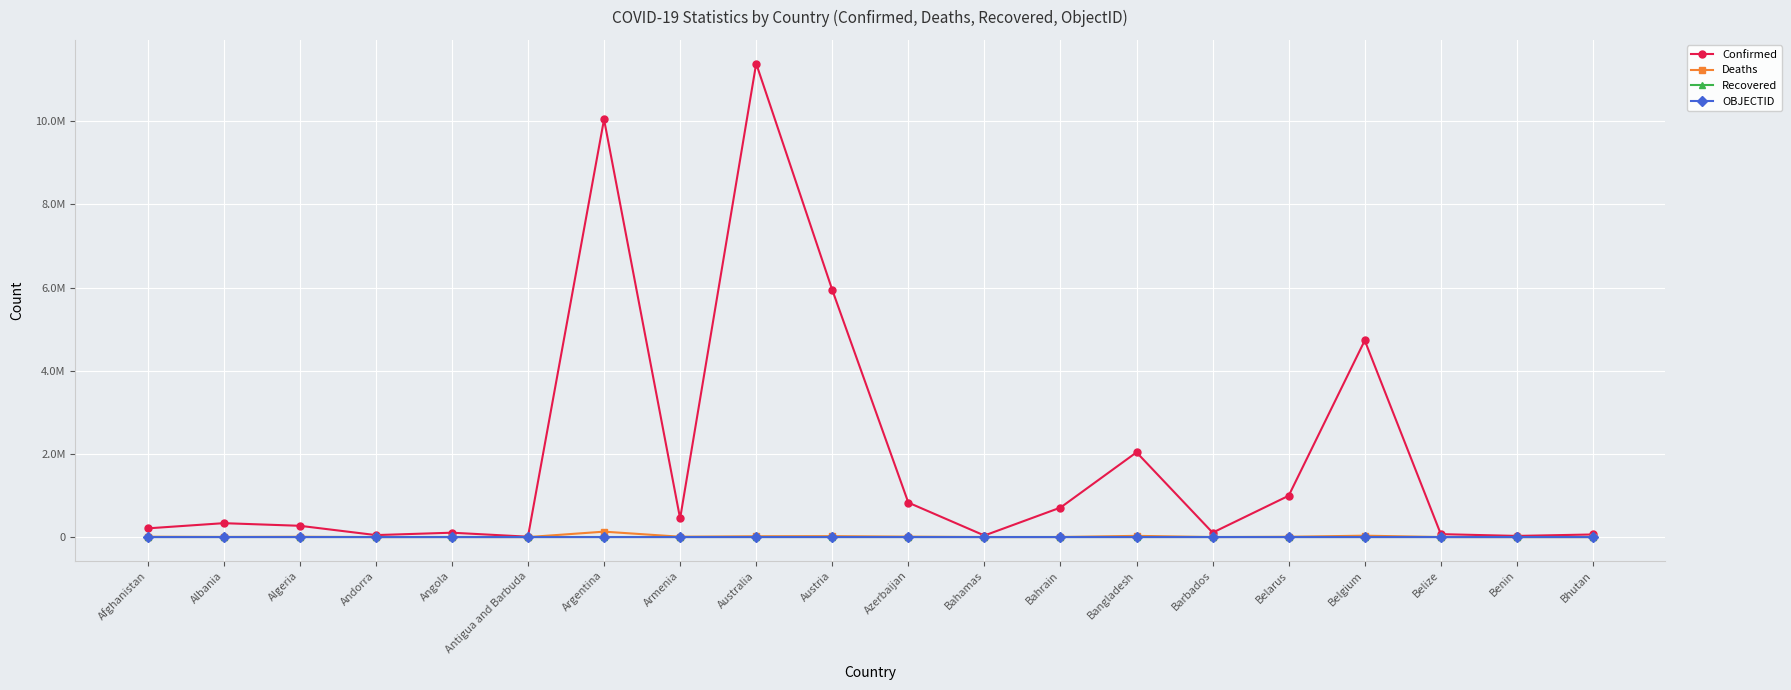

Reading left to right, list all the values displayed in this chart.

Confirmed: 209406	334427	271477	47875	105277	9106	10044957	446819	11385534	5943417	828730	37491	709230	2037829	106645	994037	4727795	70757	27990	62620
Deaths: 7896	3598	6881	165	1933	146	130472	8721	19459	21923	10129	833	1552	29445	575	7118	33775	688	163	21
Recovered: 0	0	0	0	0	0	0	0	0	0	0	0	0	0	0	0	0	0	0	0
OBJECTID: 1	2	3	4	5	7	8	9	10	18	19	20	21	22	23	24	25	37	38	39